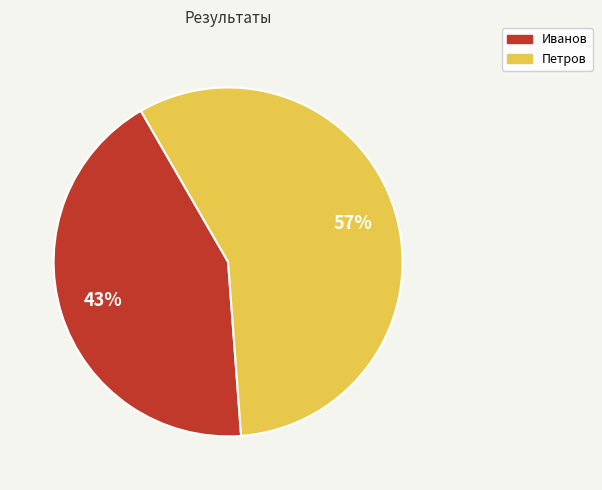

What is the smallest slice in the pie chart?

Иванов